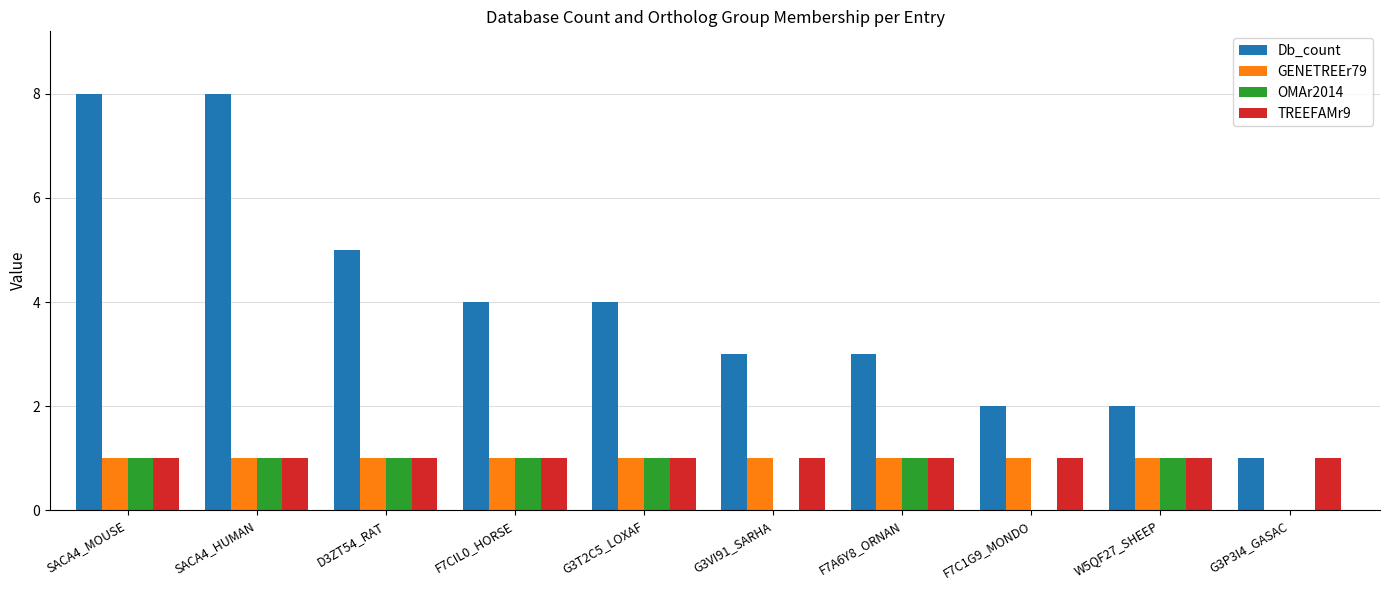

Reading left to right, list all the values displayed in this chart.

Db_count: 8	8	5	4	4	3	3	2	2	1
GENETREEr79: 1	1	1	1	1	1	1	1	1	0
OMAr2014: 1	1	1	1	1	0	1	0	1	0
TREEFAMr9: 1	1	1	1	1	1	1	1	1	1